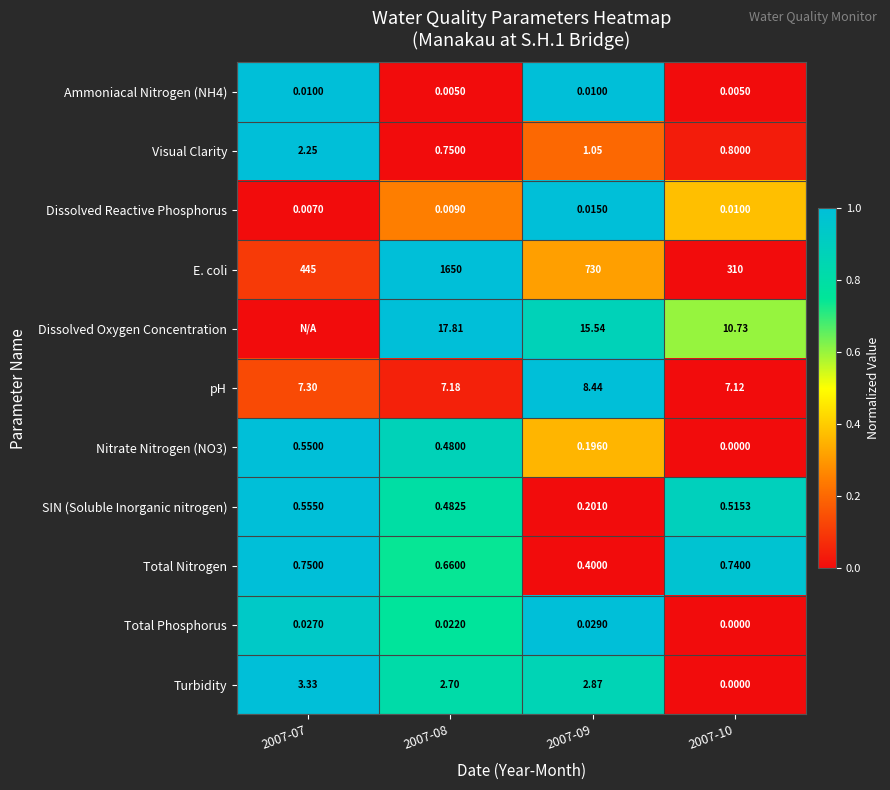

How many distinct data groups are displayed?

11